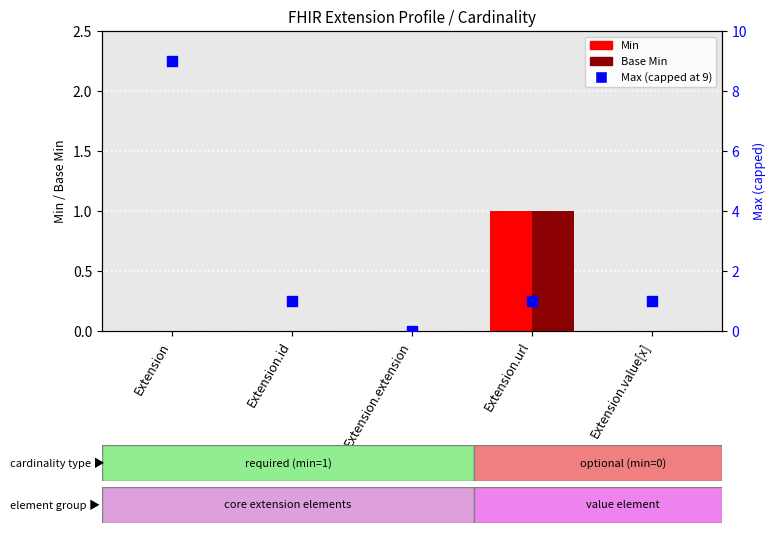

Which series contains the lowest Y value?

Min